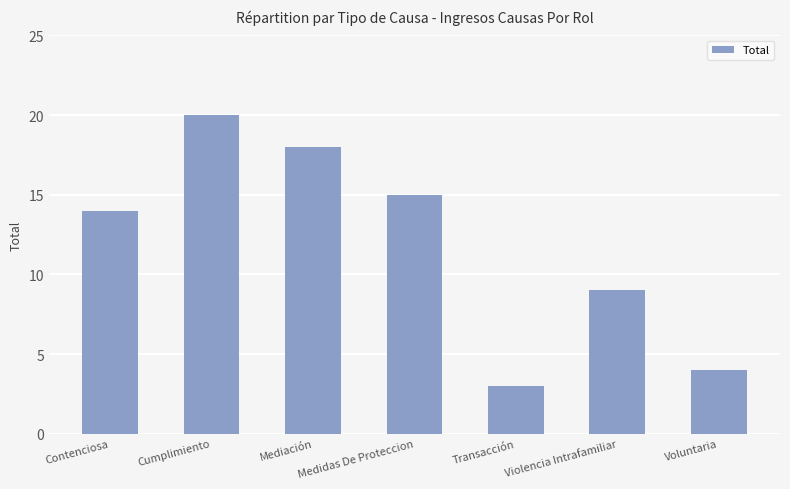

Reading right to left, list all the values displayed in this chart.

Voluntaria=4	Violencia Intrafamiliar=9	Transacción=3	Medidas De Proteccion=15	Mediación=18	Cumplimiento=20	Contenciosa=14